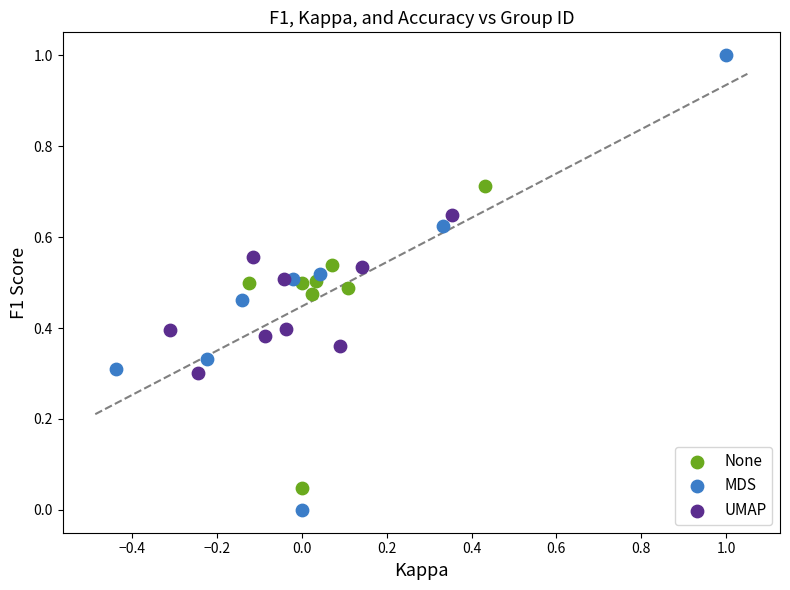

Which series has the widest spread of Y values?

MDS